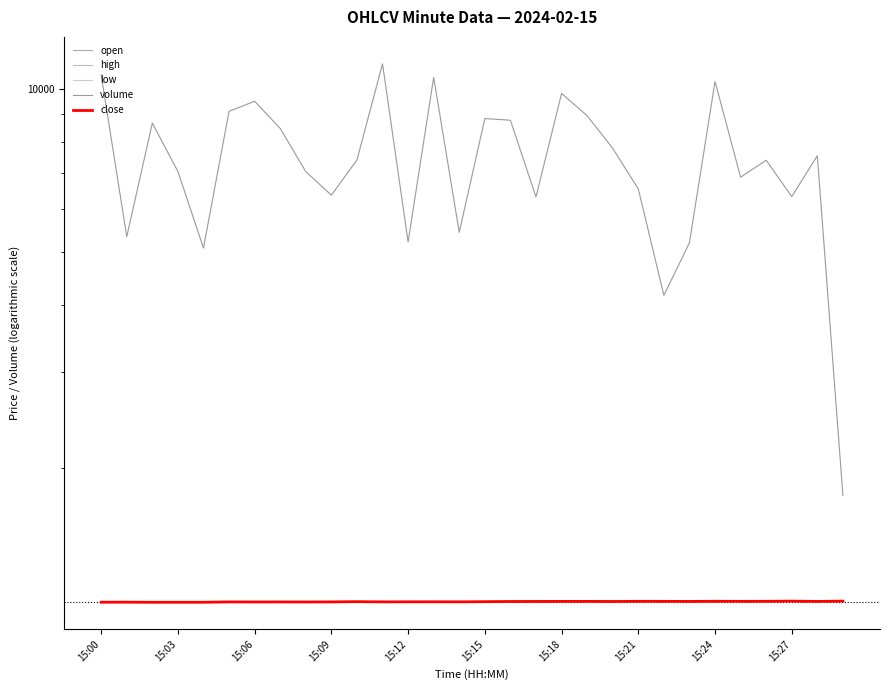

True or false: close and low intersect in this chart.

False